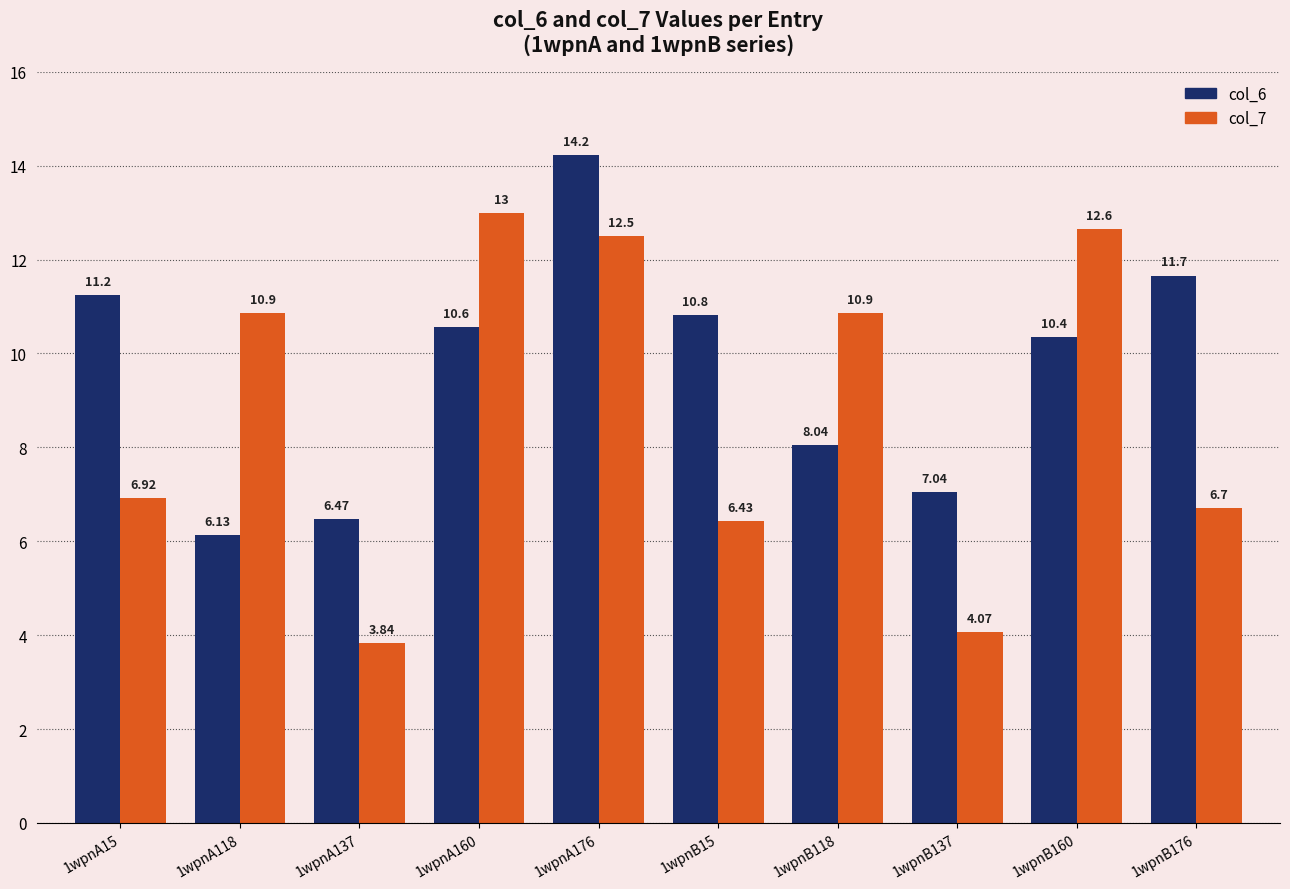

What is the approximate value of col_7 at 1wpnA176?

12.5